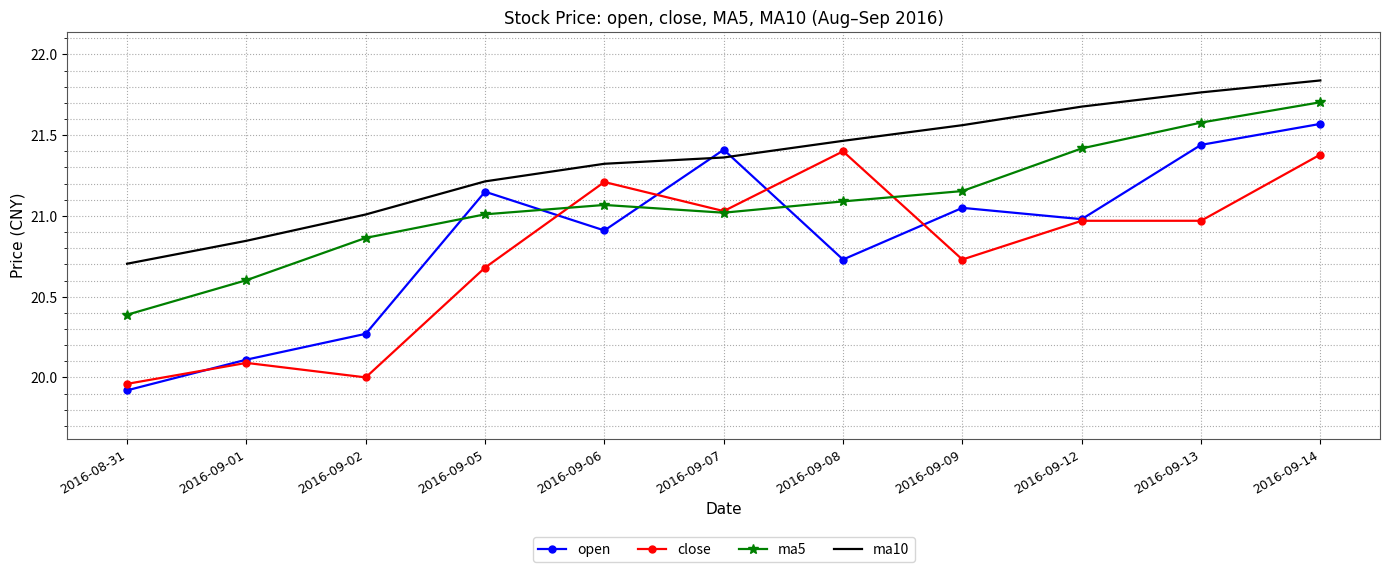

Rank the series by their maximum value, from highest to lowest.

ma10, ma5, open, close